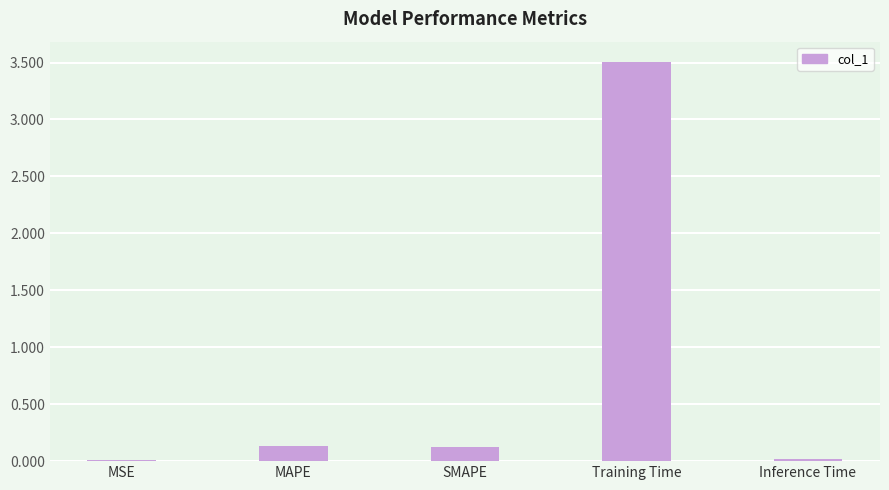

Which category has the highest value across all series?

Training Time